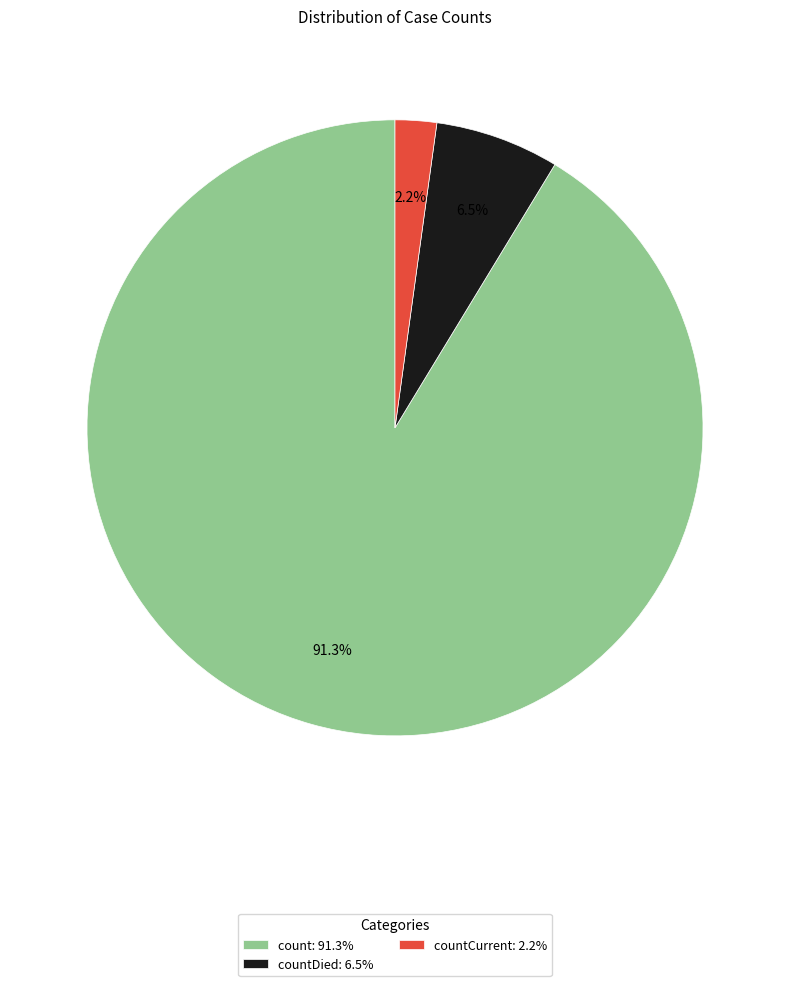

What is the ratio of the value at countDied: 6.5% to the value at countCurrent: 2.2%?

3.0